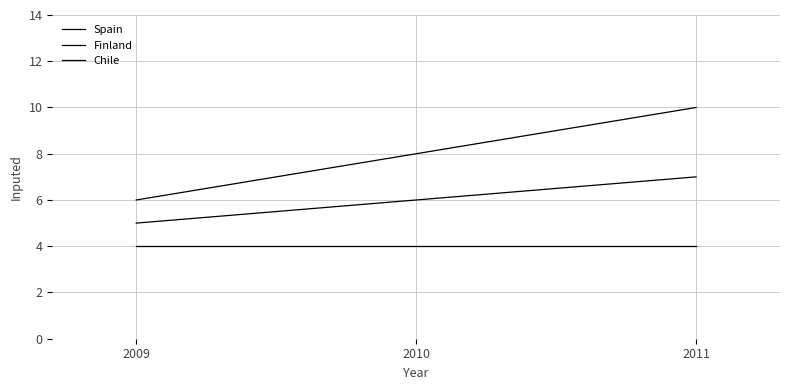

Does the chart display data point markers on the line(s)?

No